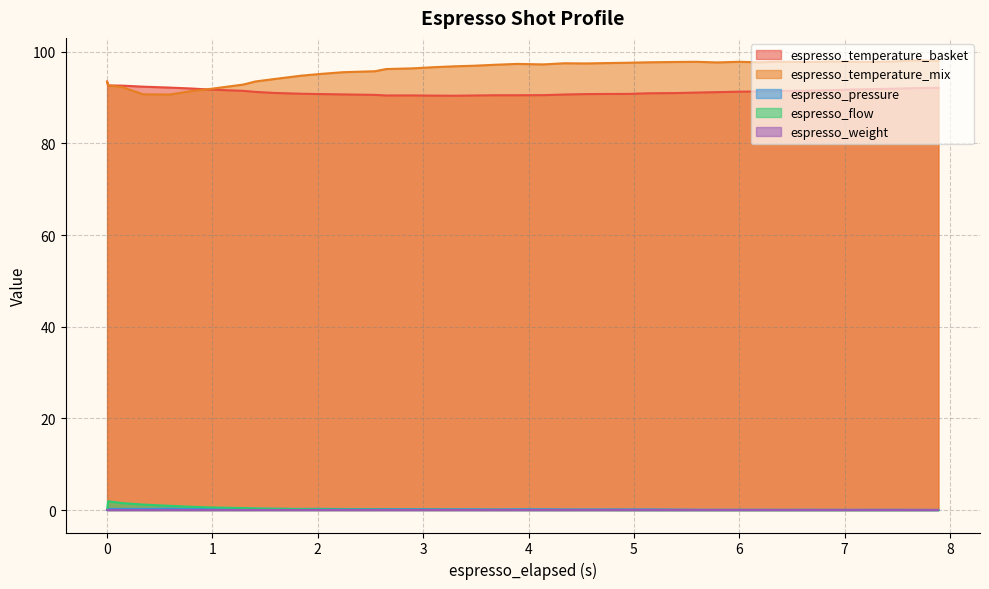

What is the maximum value shown in the chart?

98.1